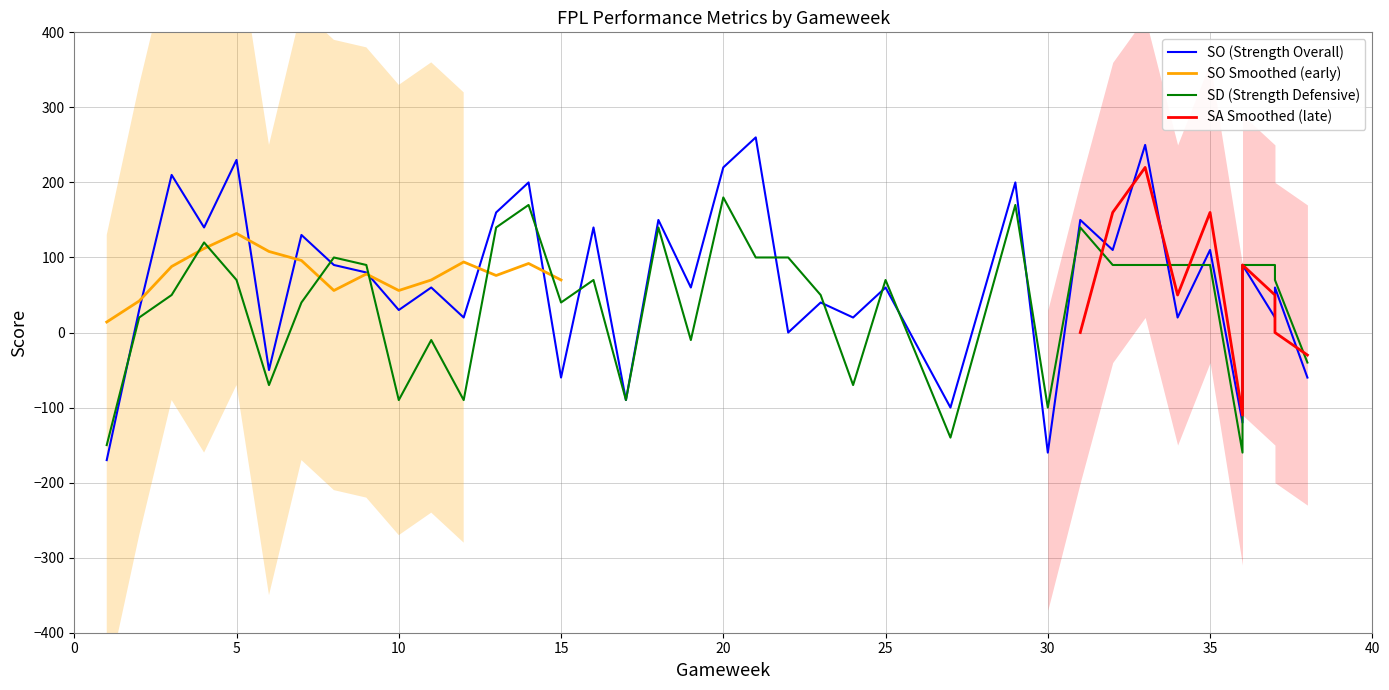

Which label corresponds to the smallest value in the chart?

1